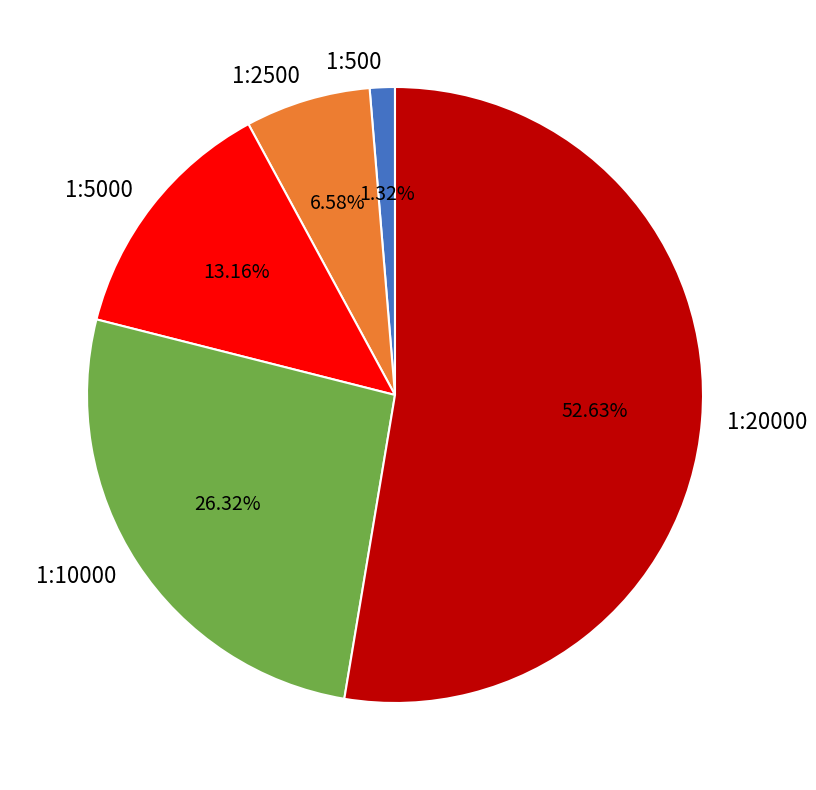

Approximately how many times larger is the value at 1:5000 compared to 1:2500?

2.0